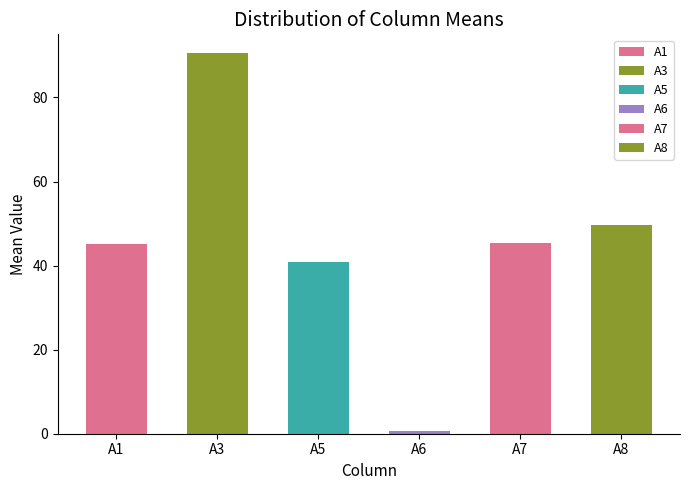

How many bars are there in total?

6